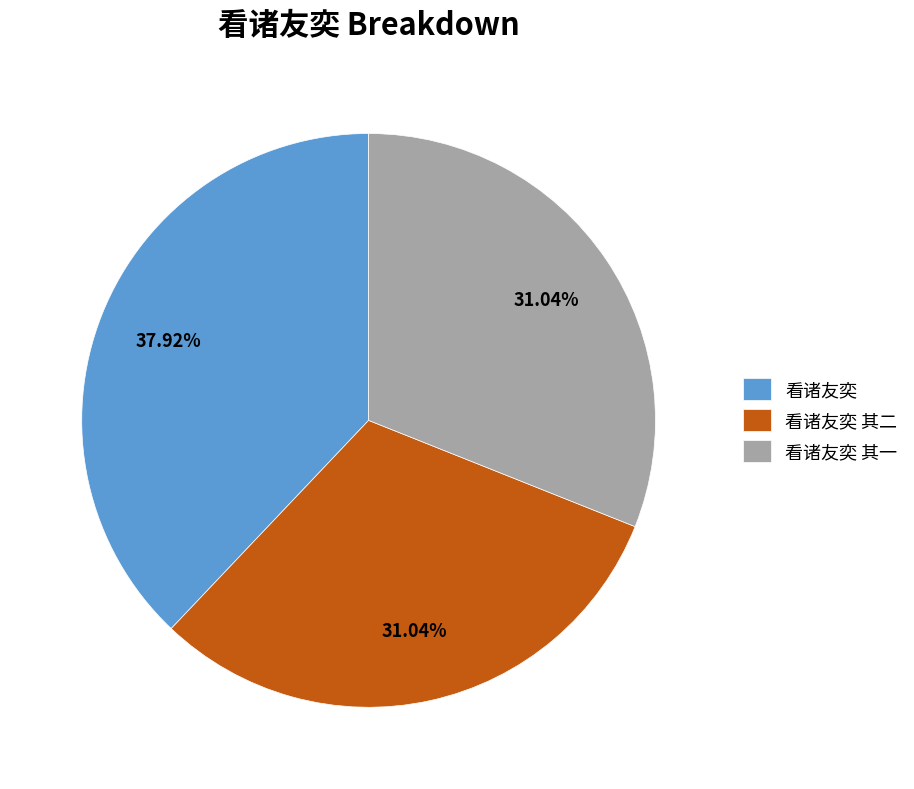

Which category has the biggest portion of the pie?

看诸友奕